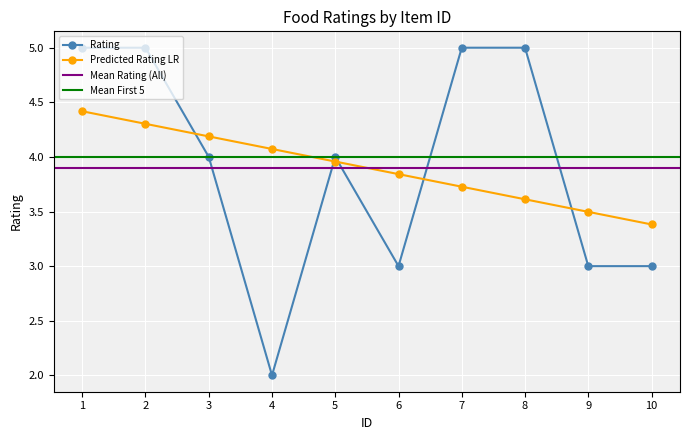

What is the value of the 4th point from the left?

2